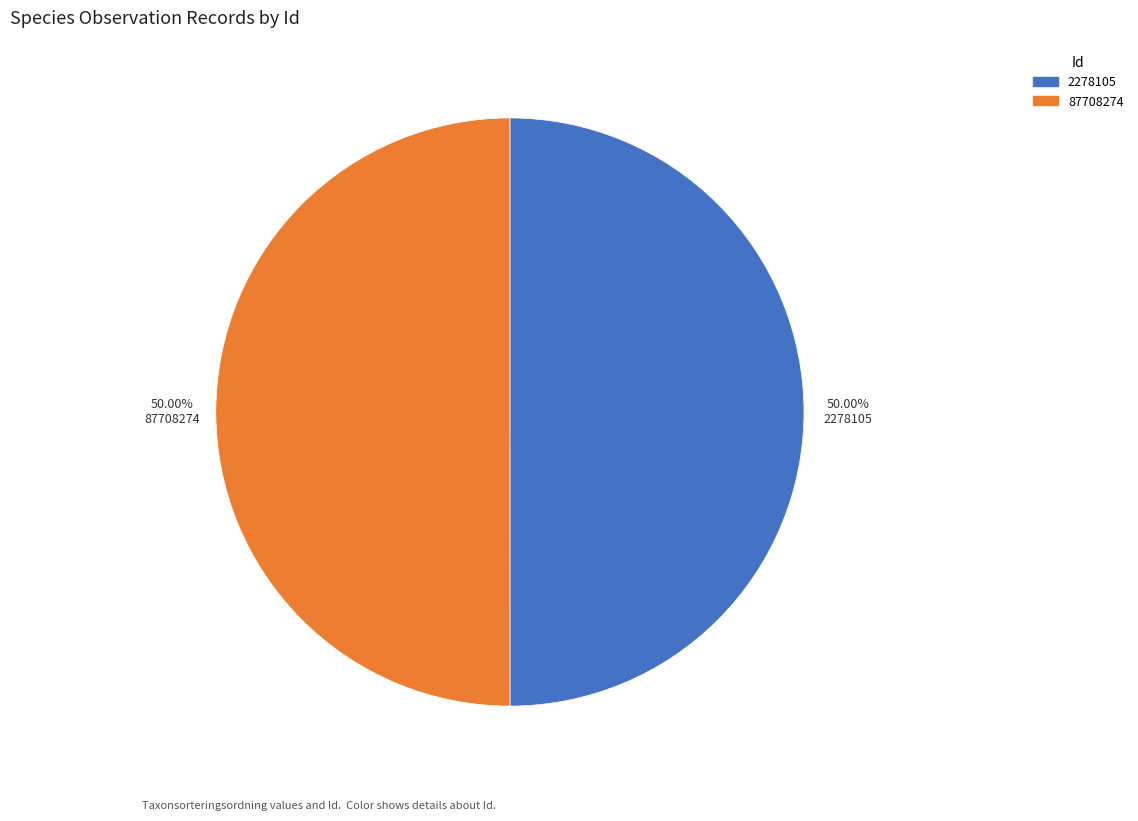

Approximately how many times larger is the value at 87708274 compared to 2278105?

1.0